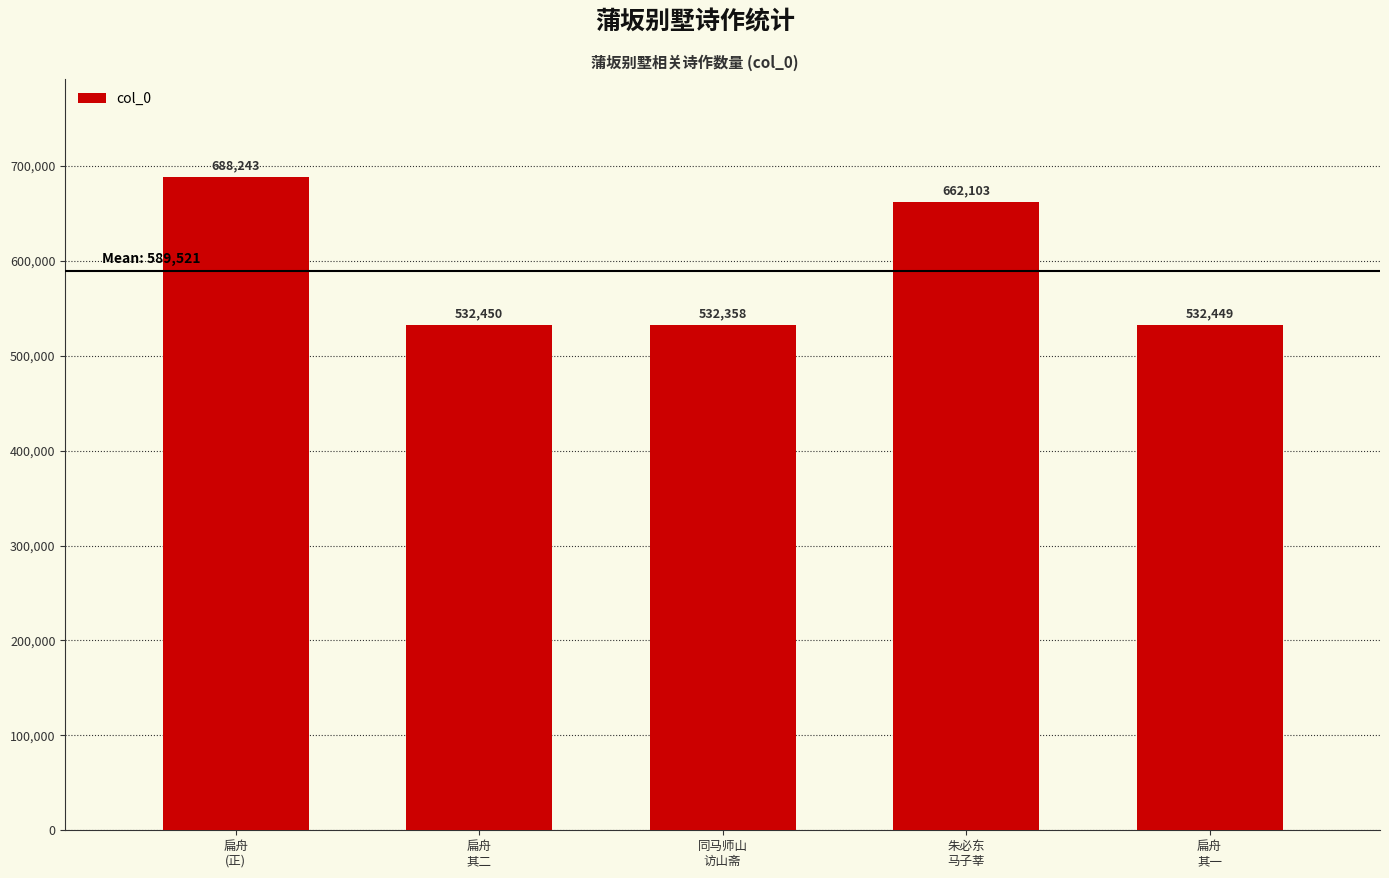

List the labels in order of value, smallest first.

同马师山
访山斋, 扁舟
其一, 扁舟
其二, 朱必东
马子莘, 扁舟
(正)